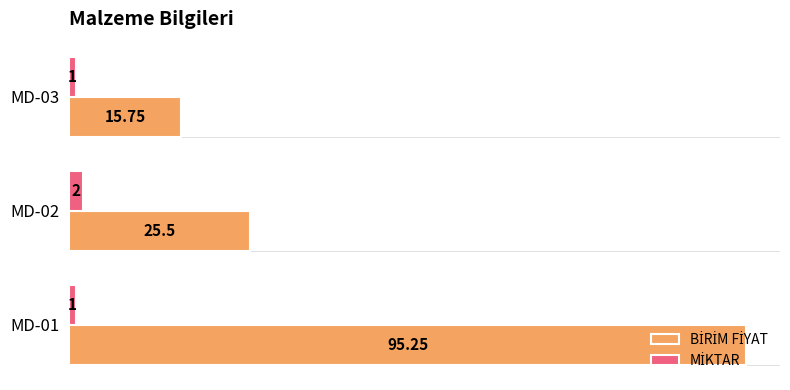

At how many categories does at least one series exceed 13?

3